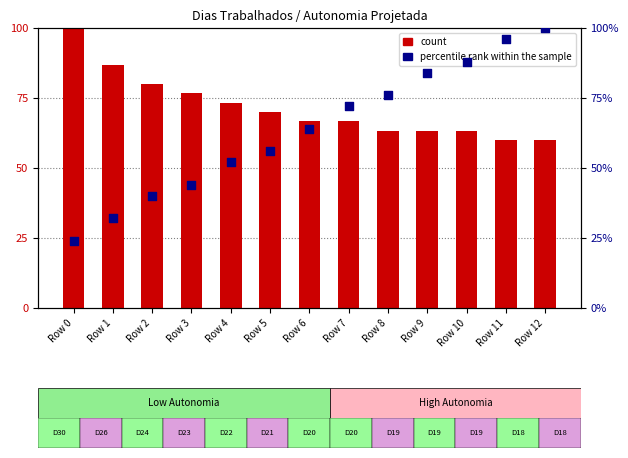

Which series has the widest spread of Y values?

percentile rank within the sample